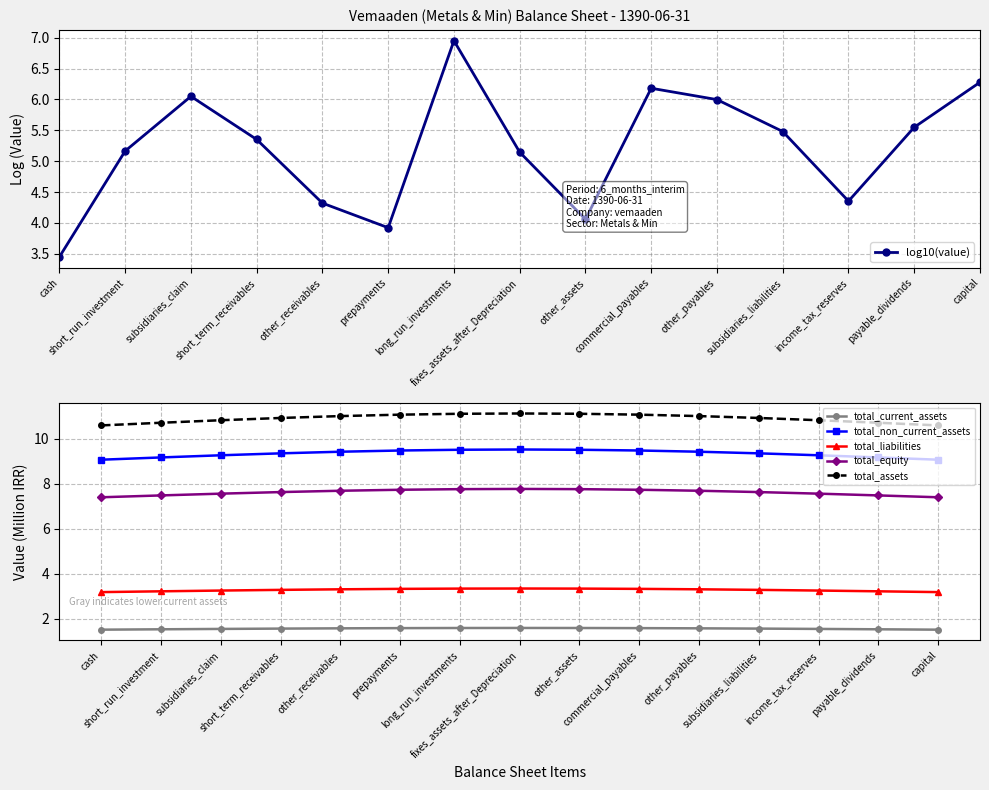

Reading right to left, transcribe all the data shown in this chart.

log10(value): 6.3	5.5	4.4	5.5	6.0	6.2	4.1	5.1	7.0	3.9	4.3	5.4	6.0	5.2	3.5
total_current_assets: 1.5	1.5	1.6	1.6	1.6	1.6	1.6	1.6	1.6	1.6	1.6	1.6	1.6	1.5	1.5
total_non_current_assets: 9.1	9.2	9.3	9.3	9.4	9.5	9.5	9.5	9.5	9.5	9.4	9.3	9.3	9.2	9.1
total_liabilities: 3.2	3.2	3.3	3.3	3.3	3.3	3.3	3.3	3.3	3.3	3.3	3.3	3.3	3.2	3.2
total_equity: 7.4	7.5	7.6	7.6	7.7	7.7	7.8	7.8	7.8	7.7	7.7	7.6	7.6	7.5	7.4
total_assets: 10.6	10.7	10.8	10.9	11.0	11.1	11.1	11.1	11.1	11.1	11.0	10.9	10.8	10.7	10.6